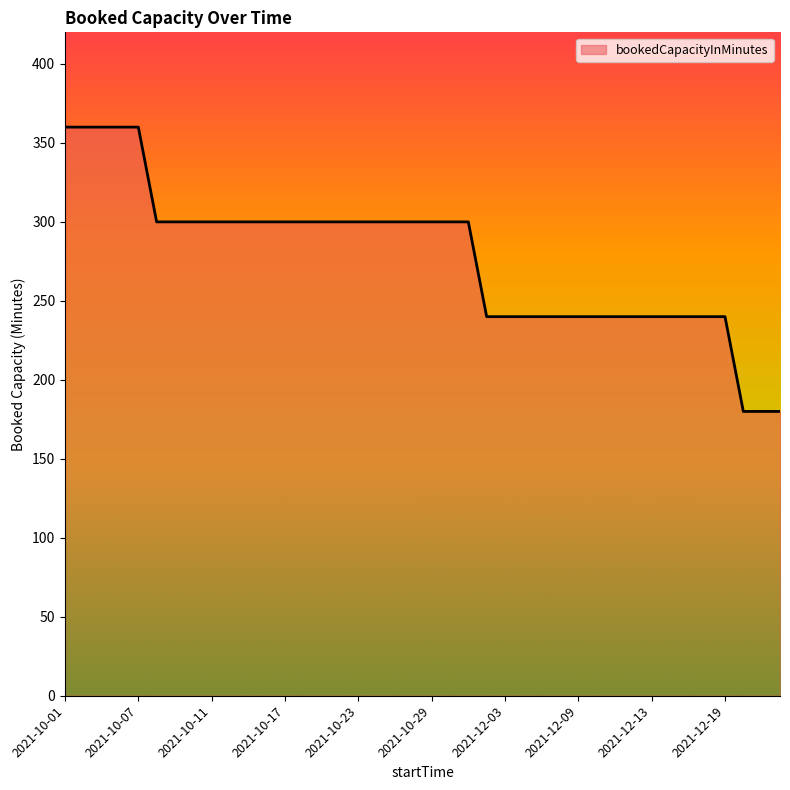

What is the greatest value displayed?

360